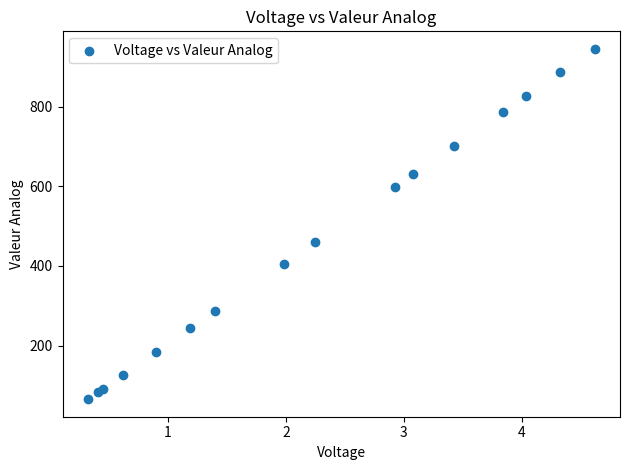

What Y value in the scatter plot is closest to 505?

460.4